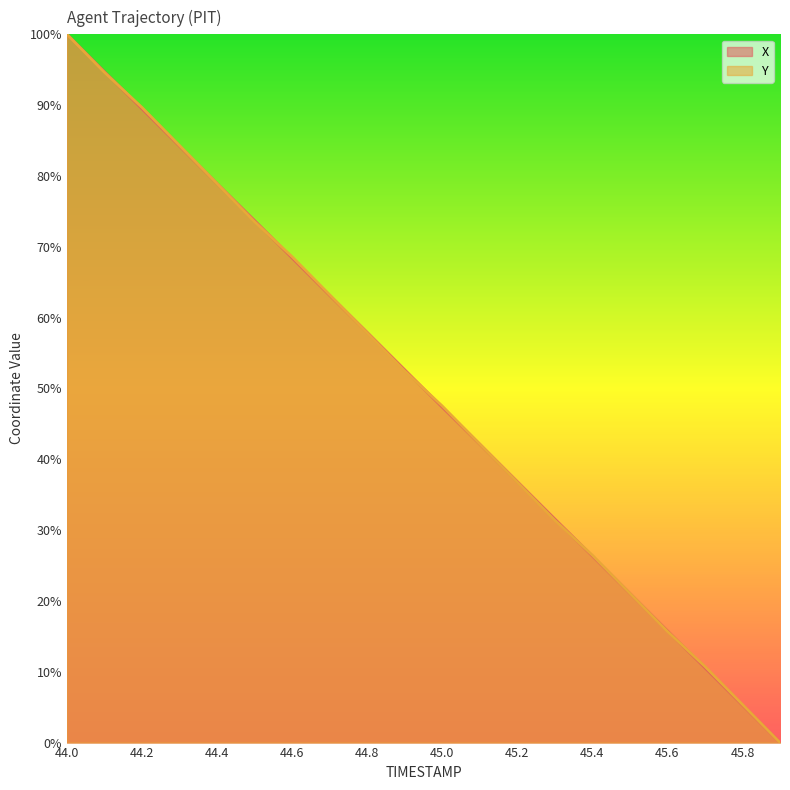

Is the value of Y at 45.4 greater than the value of X at 44.1?

No